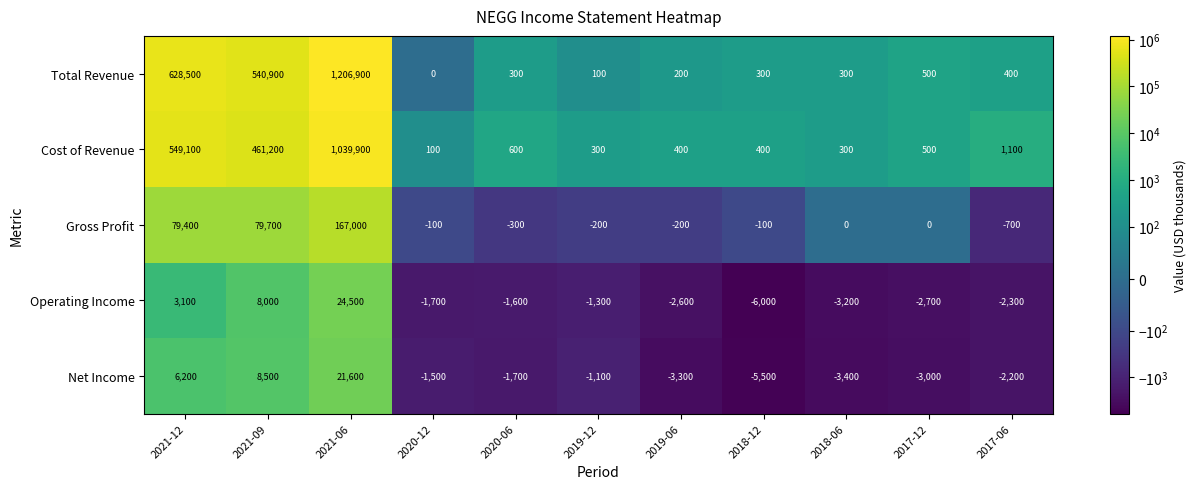

Between 2021-12 and 2017-06, which series saw the biggest shift?

Total Revenue